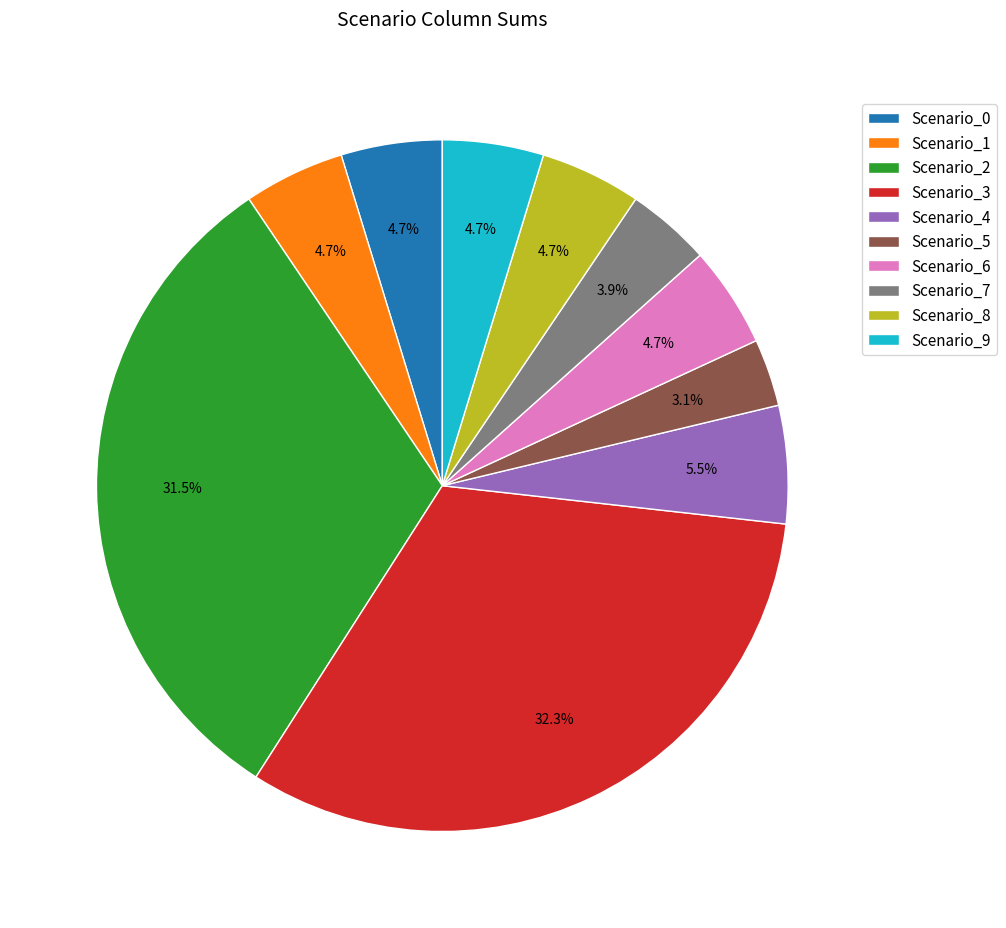

To the nearest percent, what is the combined percentage of Scenario_9 and Scenario_6?

9%